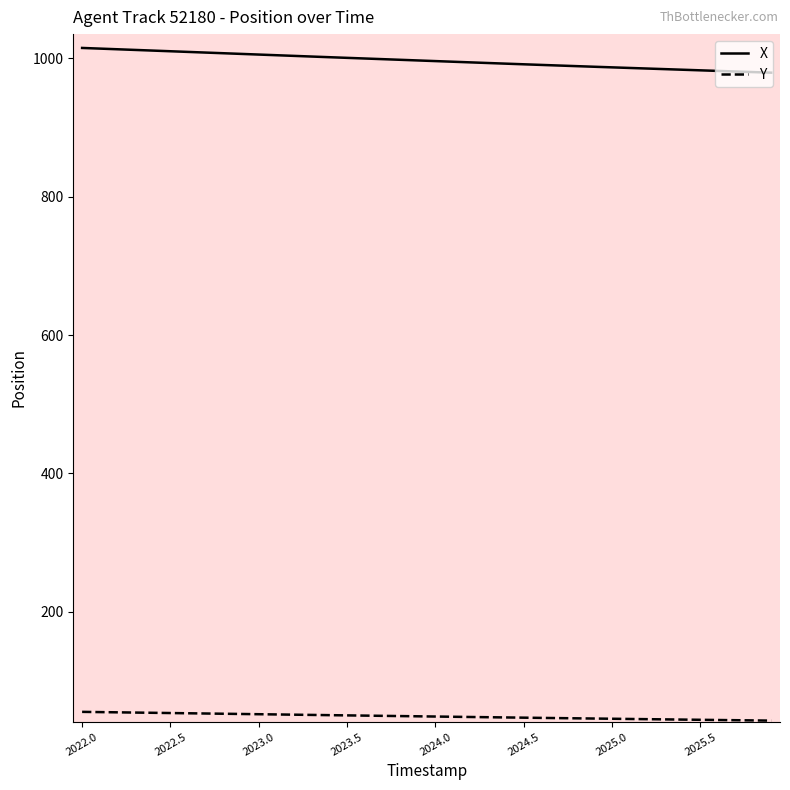

True or false: Y and X intersect in this chart.

False